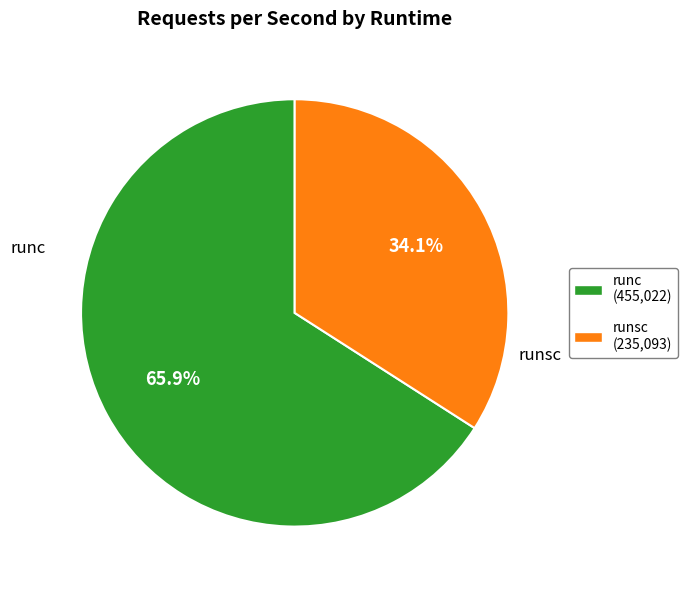

Does any single category account for the majority?

Yes